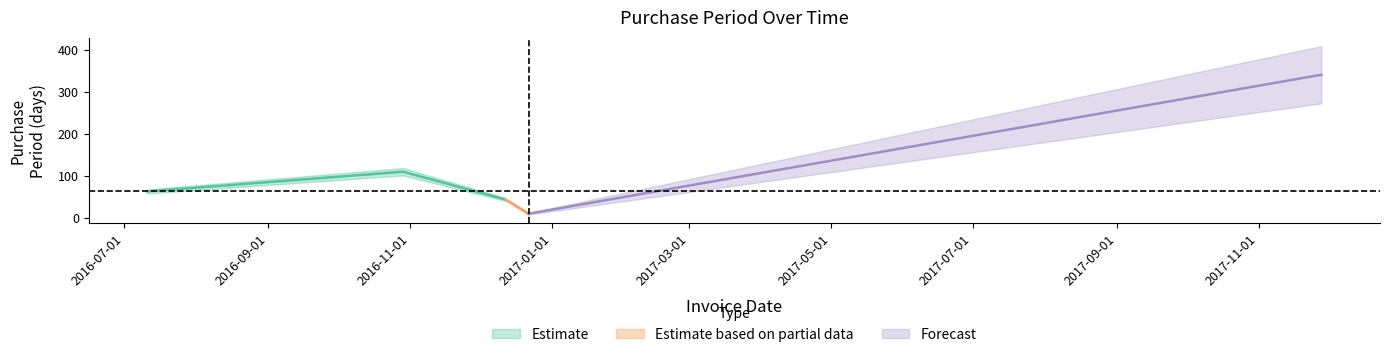

What position from the left is 2017-11-28?

5